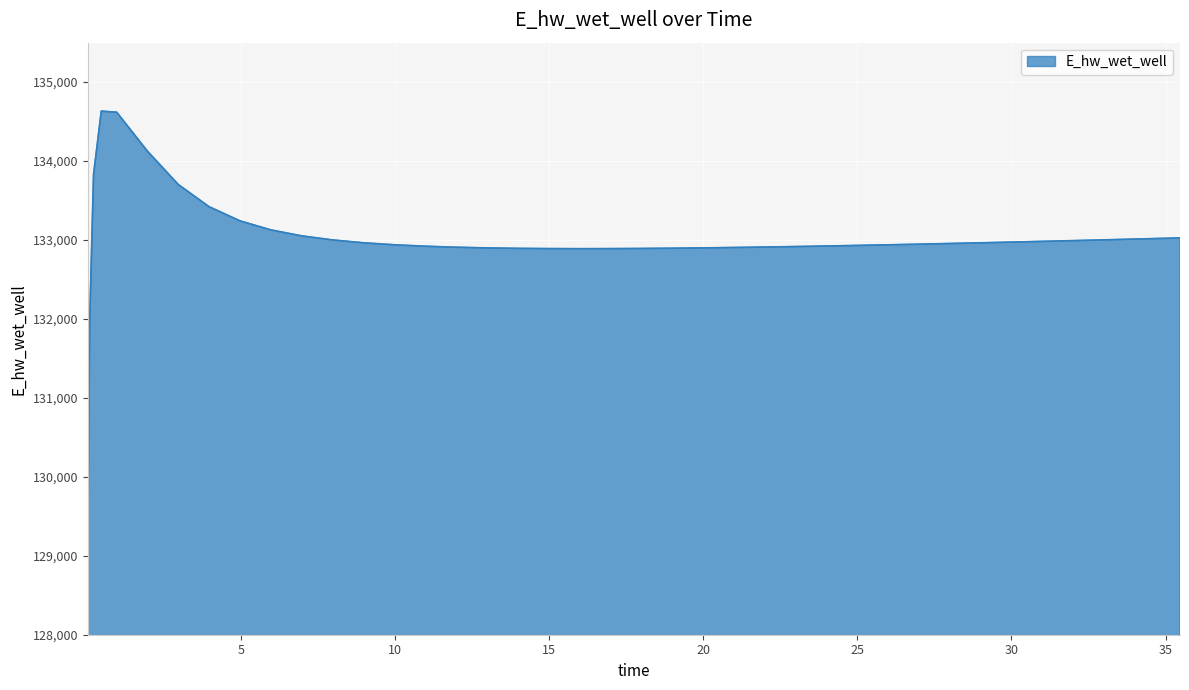

What is the difference between the maximum and minimum values?

5560.5